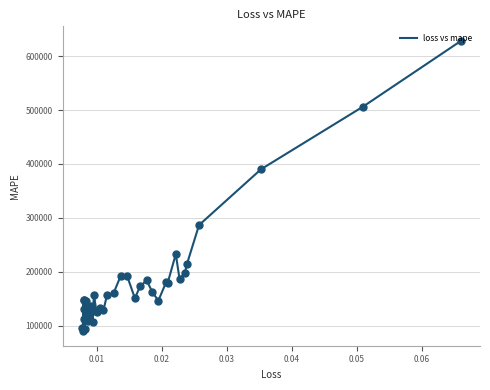

What is the difference between the maximum and minimum values?

538513.6